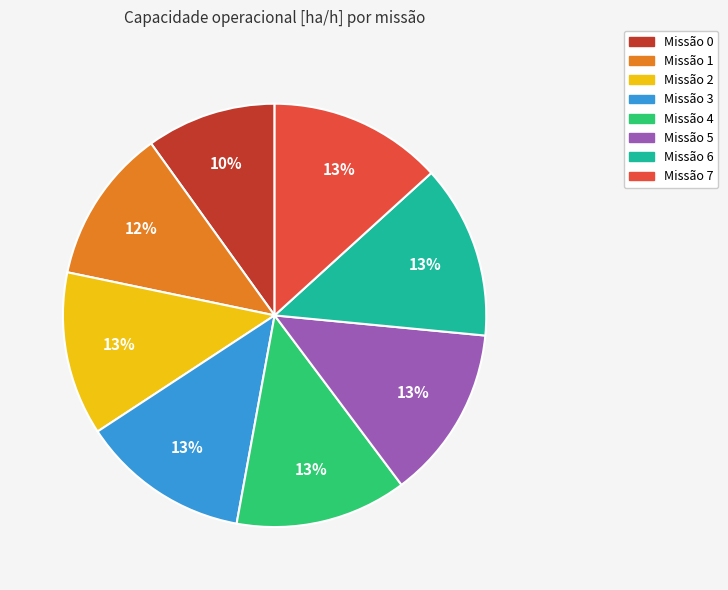

To the nearest percent, what is the difference between the largest and smallest slice percentages?

3%